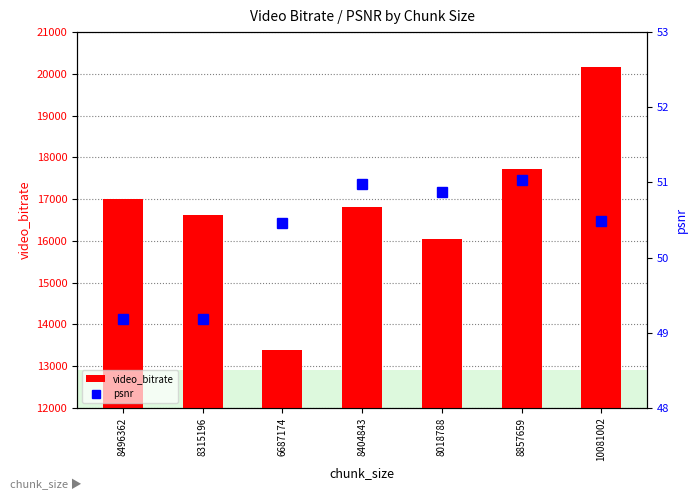

Read the psnr value at 8857659.

51.0